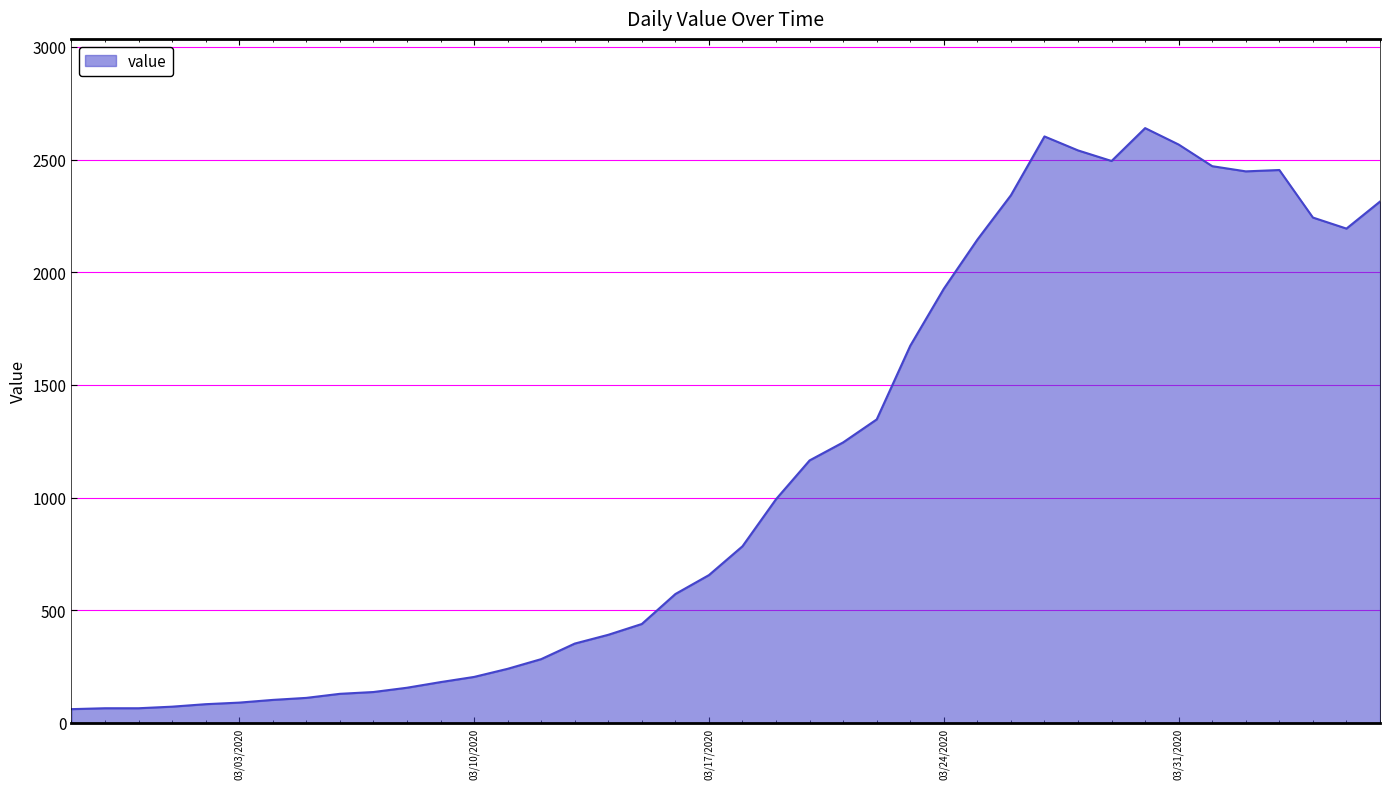

What is the greatest value displayed?

2640